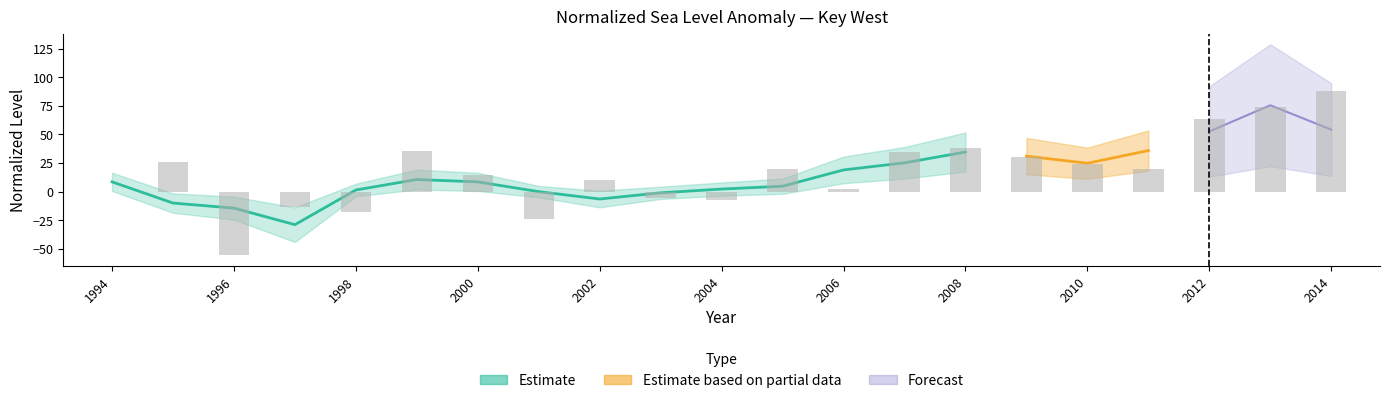

Where does the data first go above 19?

1995